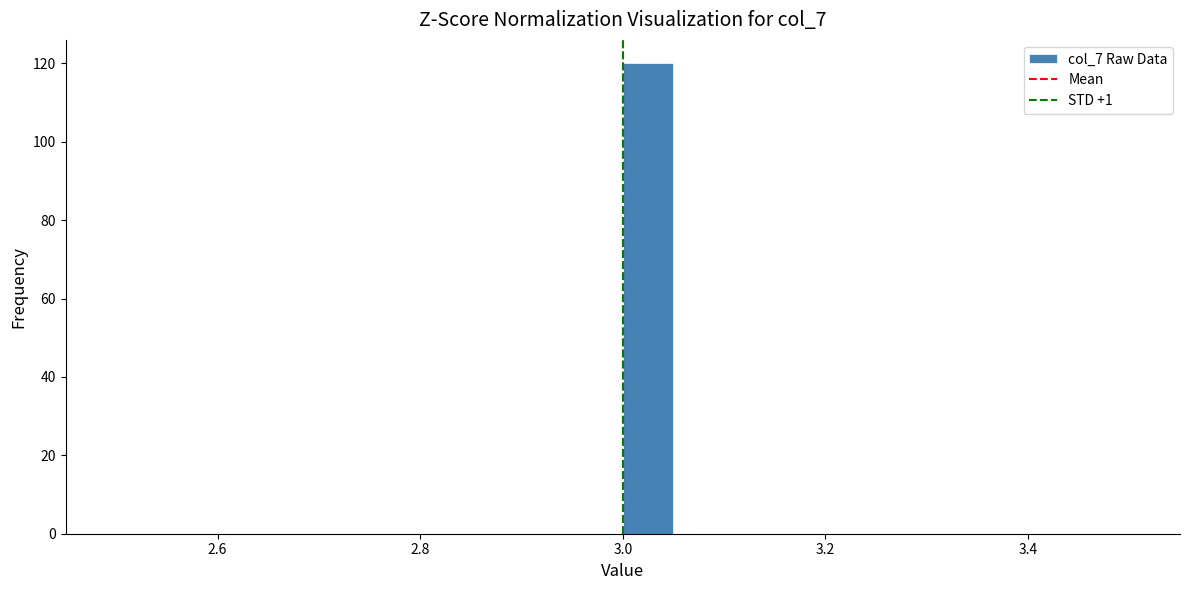

Read against the x-axis, roughly where is the centre of the tallest bar?

3.02